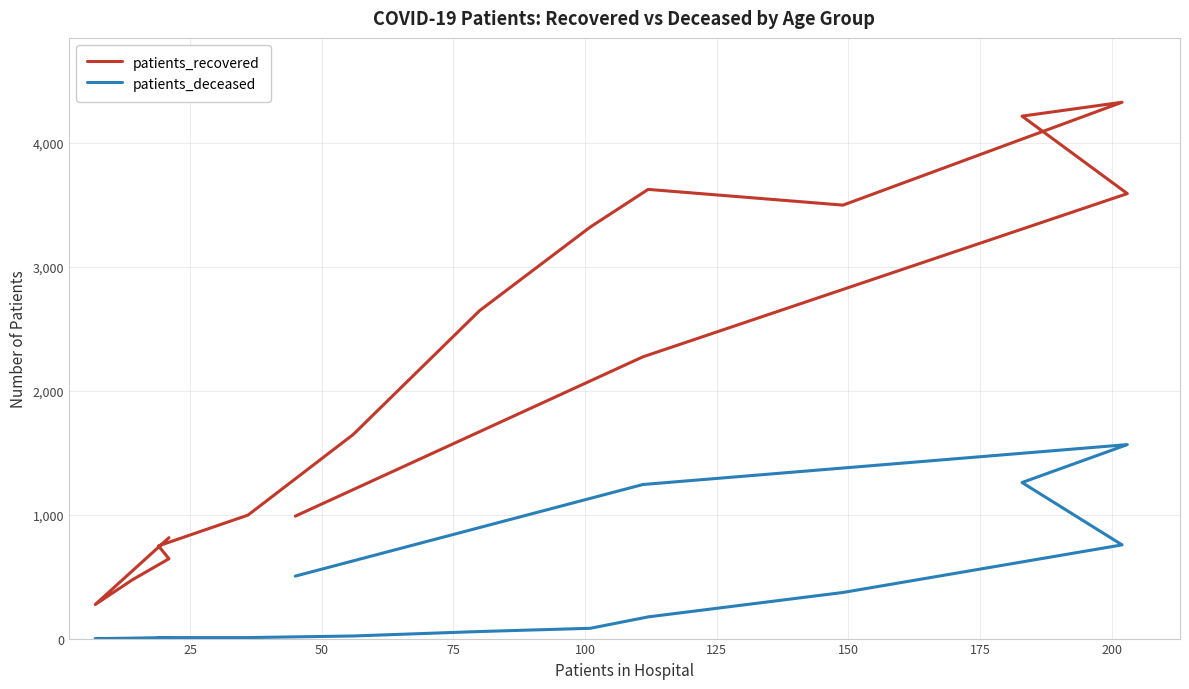

Which series has the largest range (max minus min)?

patients_recovered